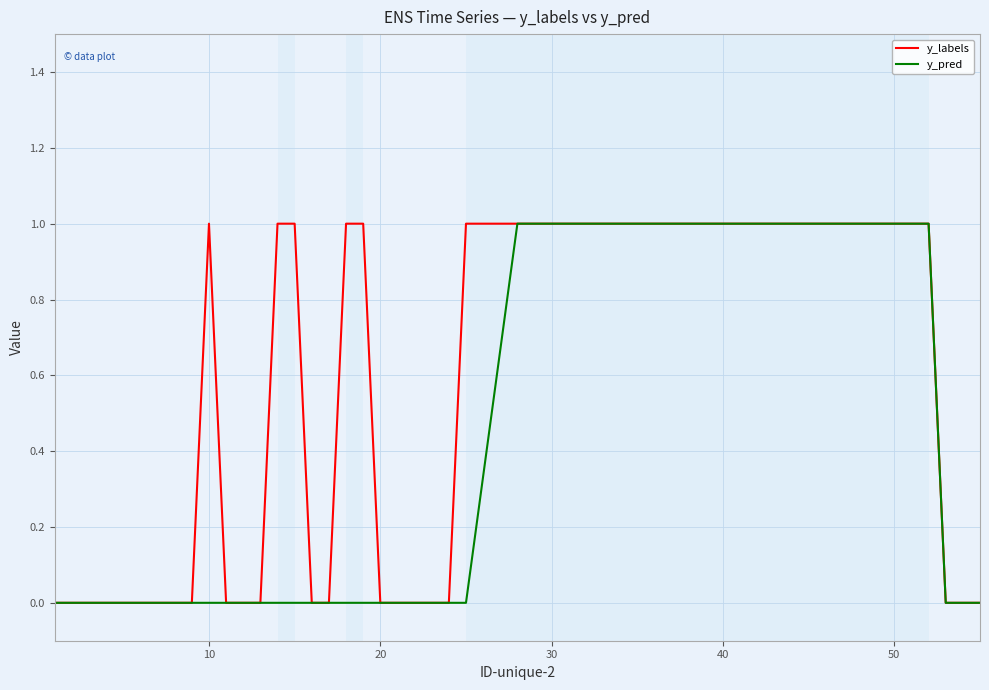

List the series in order of their overall mean, highest first.

y_labels, y_pred